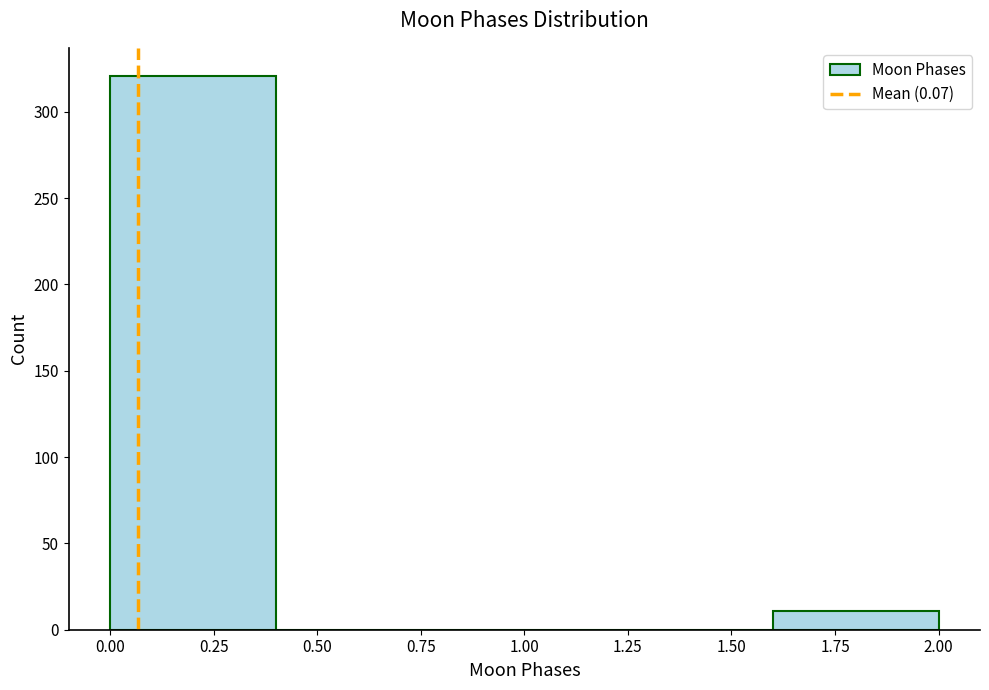

Reading left to right, list every bar in this chart as the range it spans on the x-axis followed by its height. The values are not printed on the chart, so give them approximately, as read against the axis.

0.0 to 0.4: 320
0.4 to 0.8: 0
0.8 to 1.2: 0
1.2 to 1.6: 0
1.6 to 2.0: 10